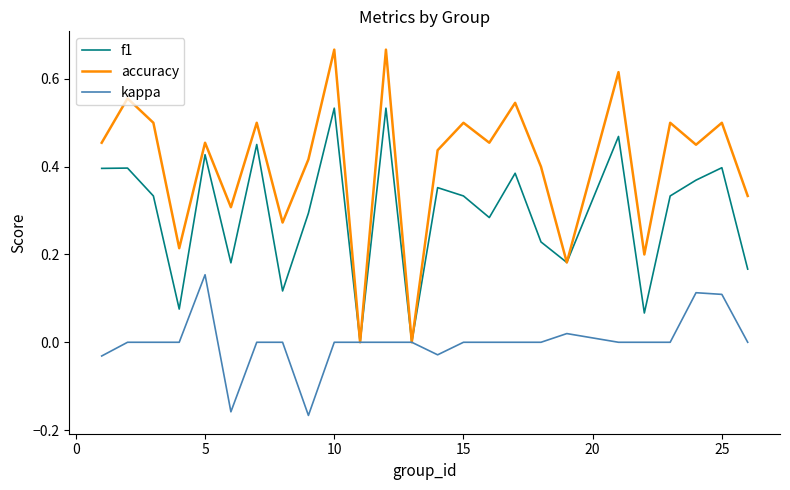

Rank the series by their maximum value, from lowest to highest.

kappa, f1, accuracy